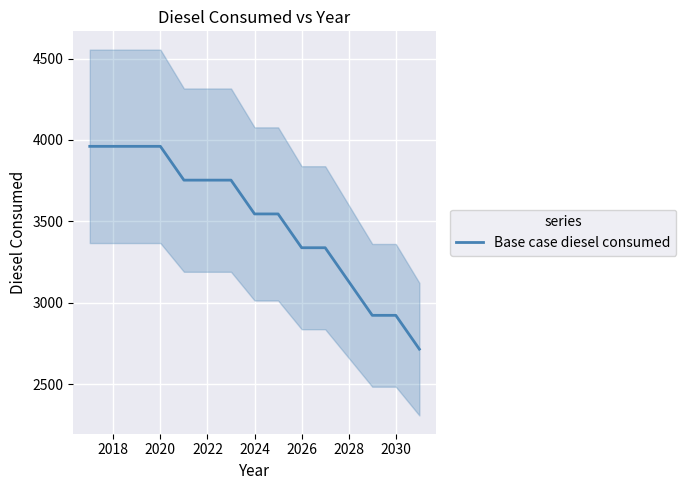

The value of Base case diesel consumed at 2028 is 3130.5. True or false?

True